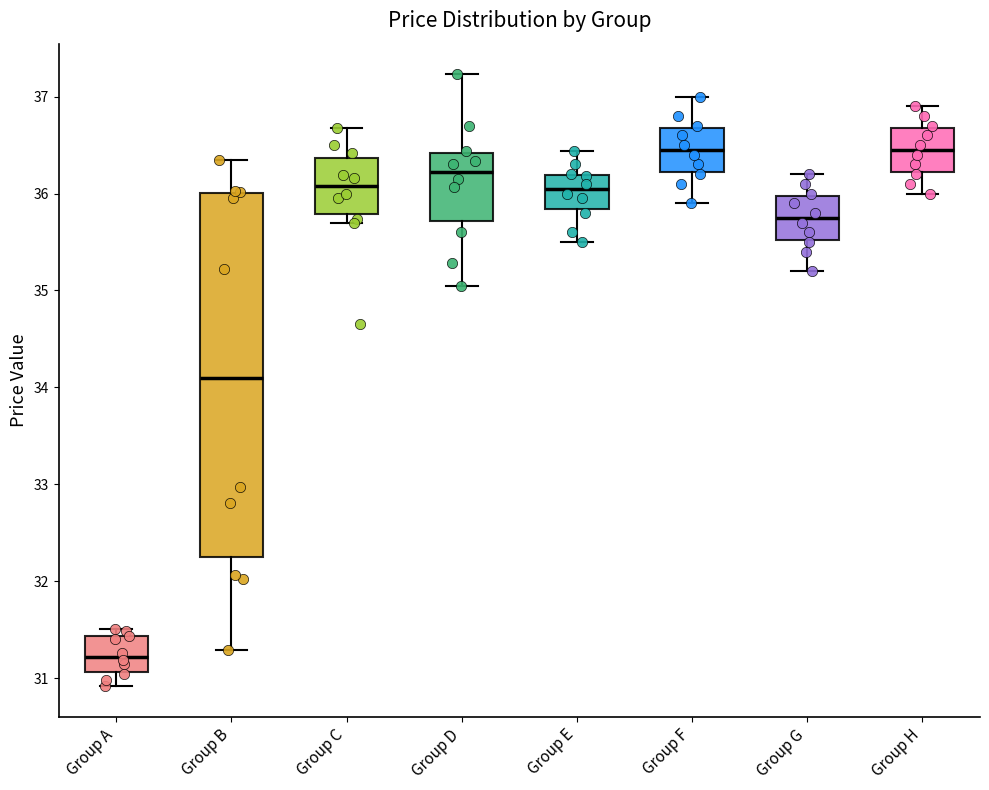

Reading left to right, transcribe this box plot: for each box, give where its median line is, the range the box spans, and where its two whiskers end, as read against the y-axis. The values are not printed on the chart, so give them approximately, as read against the axis.

Group A: median 31.2, box 31.1 to 31.4, whiskers 30.9 to 31.5
Group B: median 34.1, box 32.3 to 36.0, whiskers 31.3 to 36.4
Group C: median 36.1, box 35.8 to 36.4, whiskers 35.7 to 36.7
Group D: median 36.2, box 35.7 to 36.4, whiskers 35.1 to 37.2
Group E: median 36.1, box 35.8 to 36.2, whiskers 35.5 to 36.4
Group F: median 36.5, box 36.2 to 36.7, whiskers 35.9 to 37.0
Group G: median 35.8, box 35.5 to 36.0, whiskers 35.2 to 36.2
Group H: median 36.5, box 36.2 to 36.7, whiskers 36.0 to 36.9